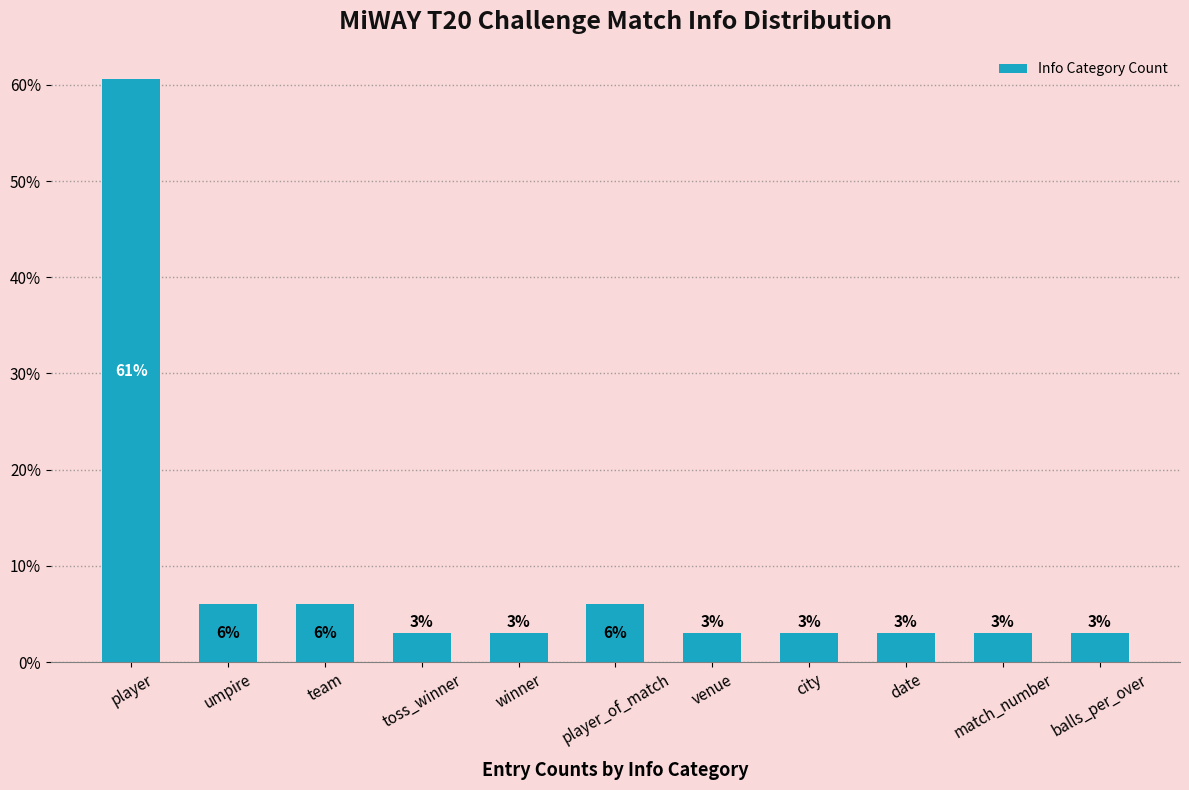

What is the minimum value shown in the chart?

3.0